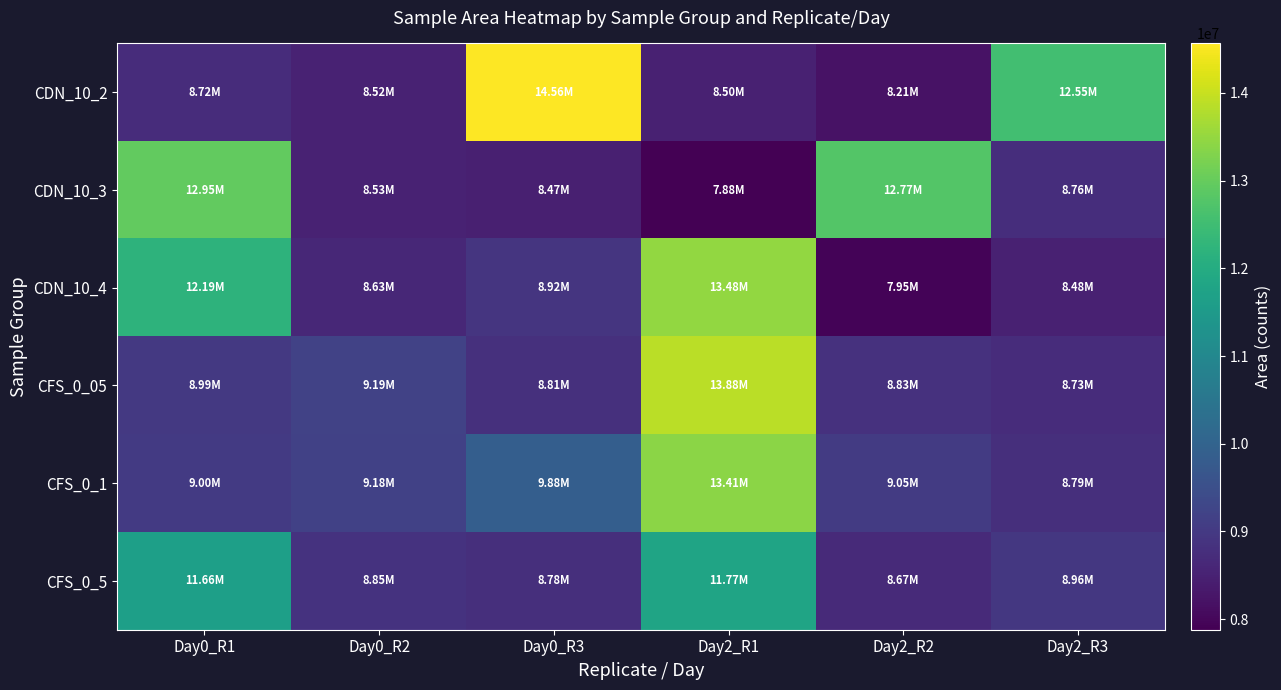

Which series has the largest total across all categories?

CDN_10_2